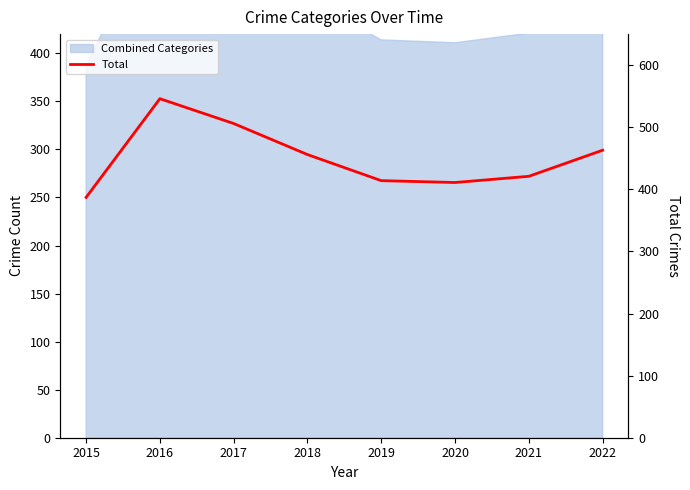

Reading left to right, list all the values displayed in this chart.

387	546	506	456	414	411	421	463